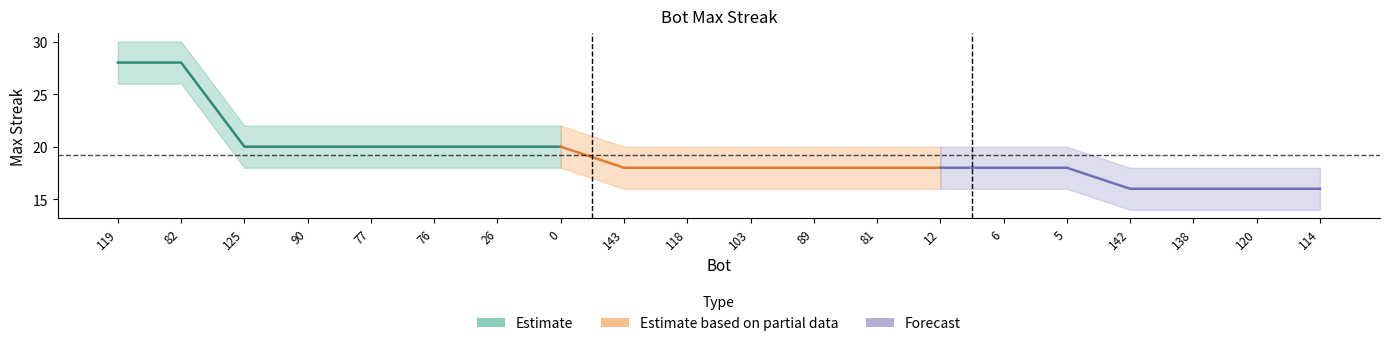

What is the difference between the maximum and second lowest values in the upper_band series?

12